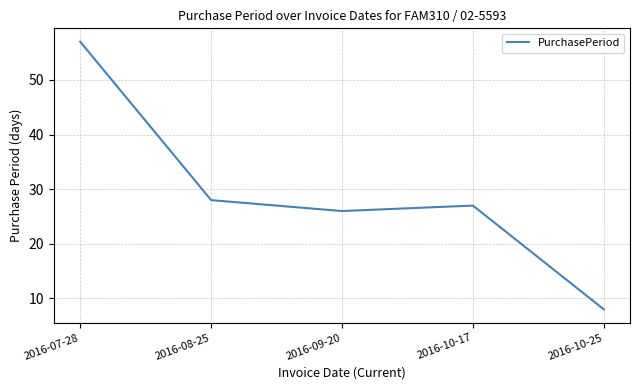

What is the minimum value shown in the chart?

8